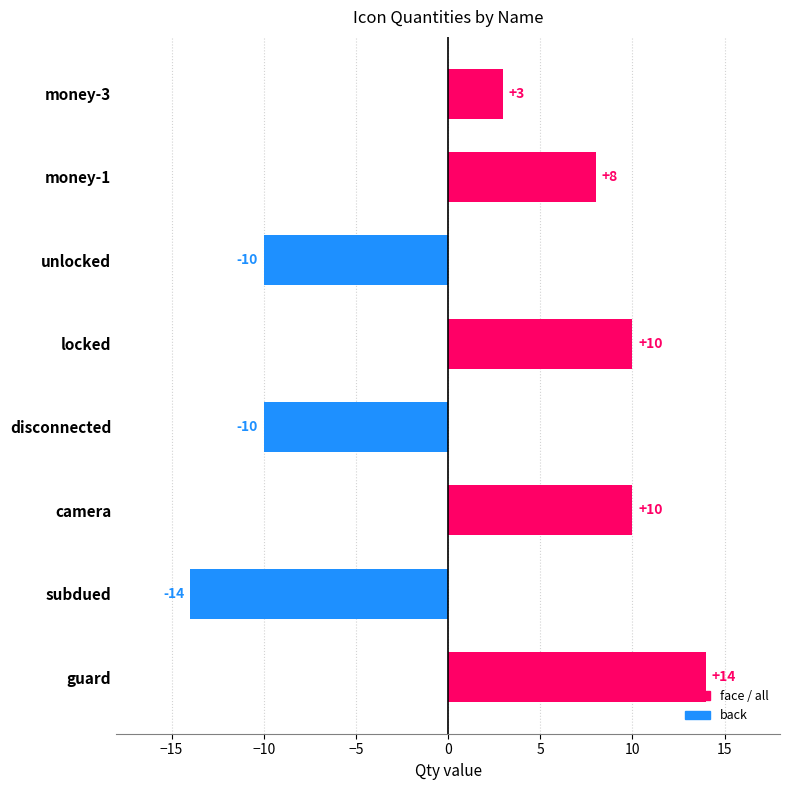

What is the difference between the maximum and minimum values?

28